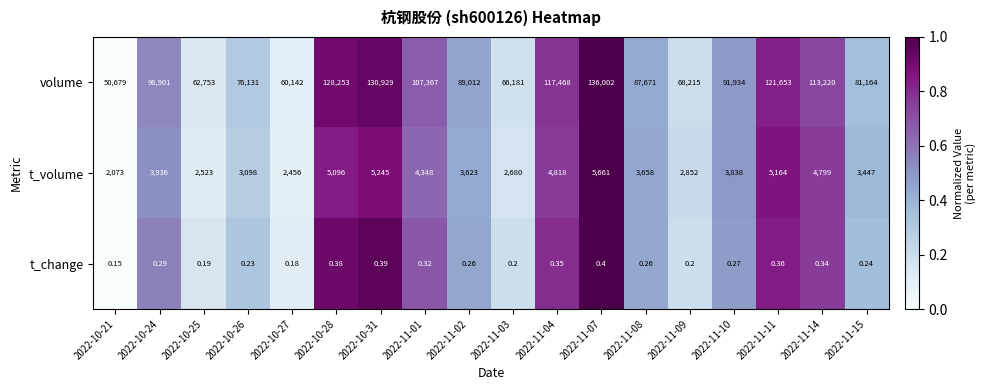

Which series has the largest total across all categories?

volume